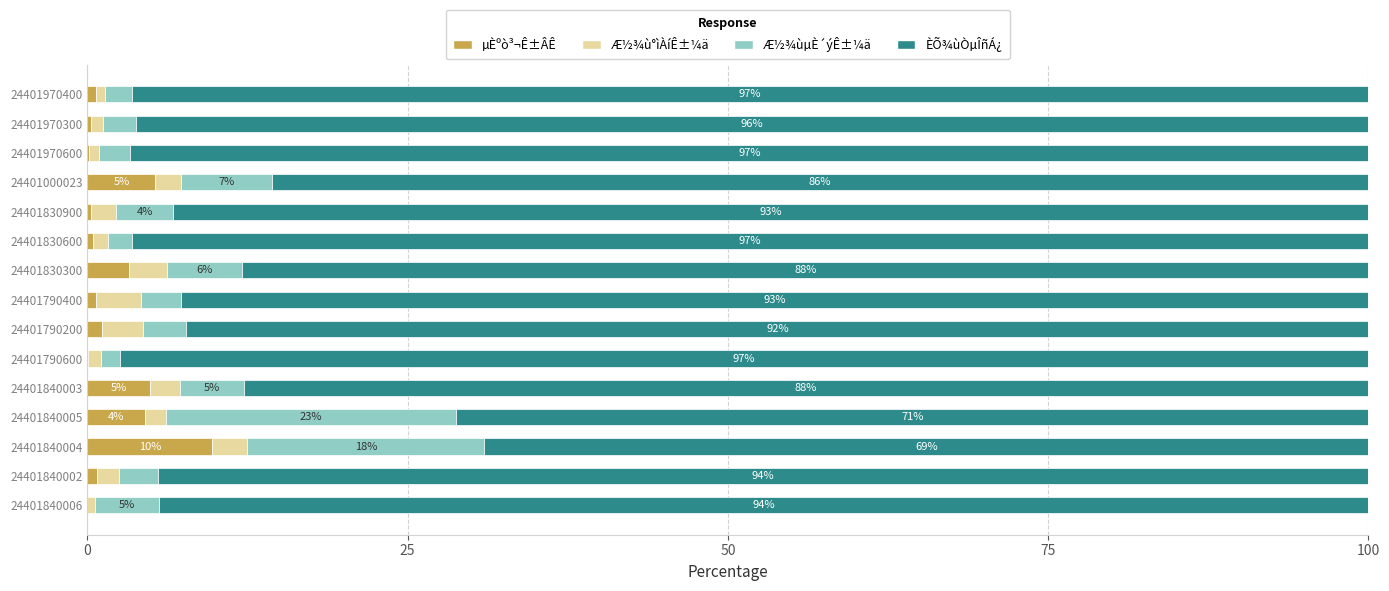

What is the sum of all µÈºò³¬Ê±ÂÊ values?

32.2